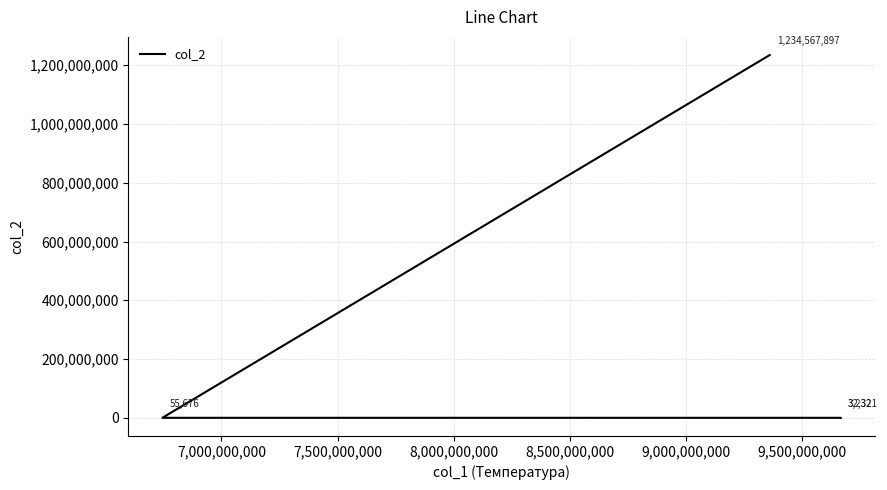

Is it true that the value at 6,500,000,000 is 1671?

False